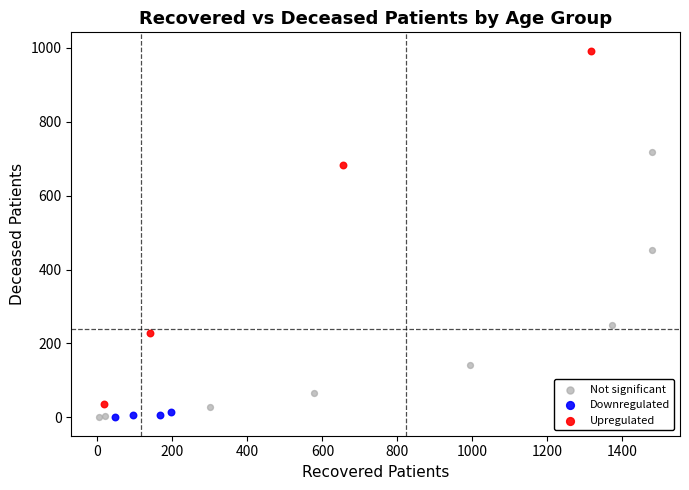

Which series reaches the maximum Y coordinate?

Upregulated